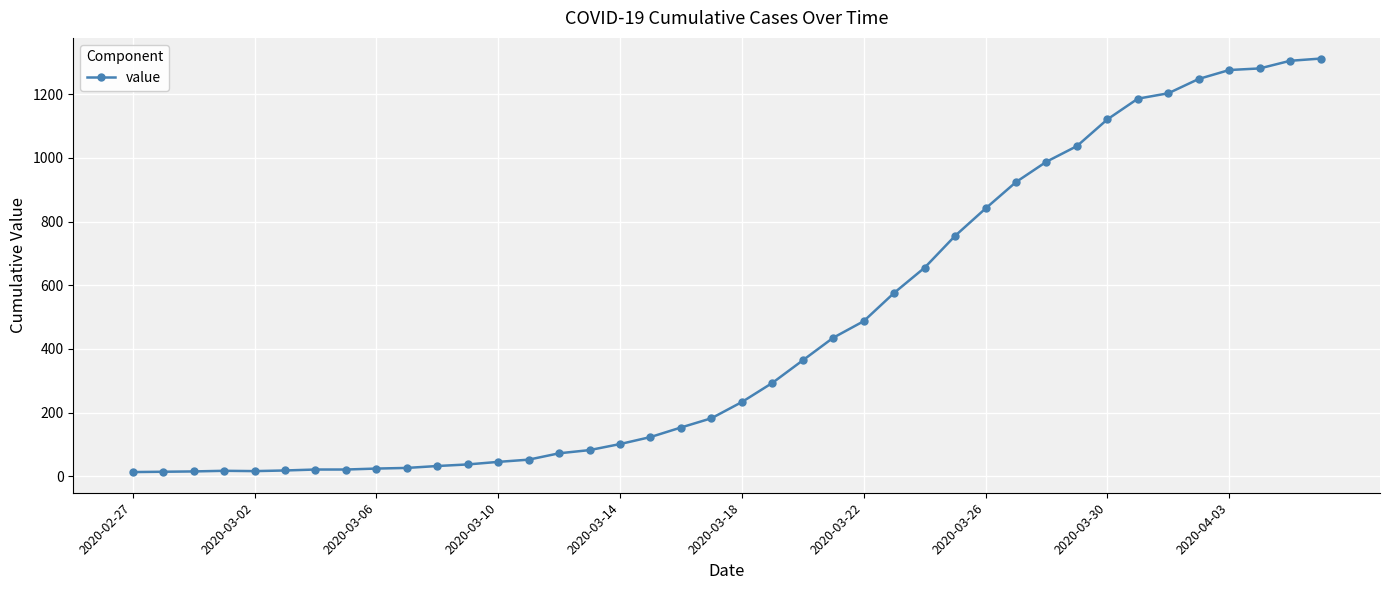

How many data points are less than 233?

20